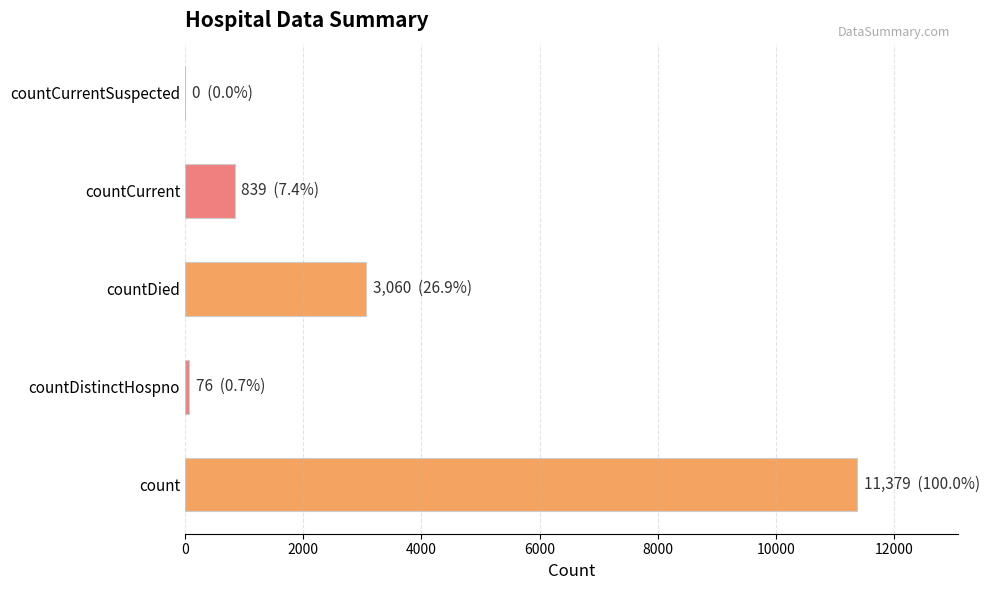

Reading bottom to top, what are all the values shown in this chart?

count=11379	countDistinctHospno=76	countDied=3060	countCurrent=839	countCurrentSuspected=0